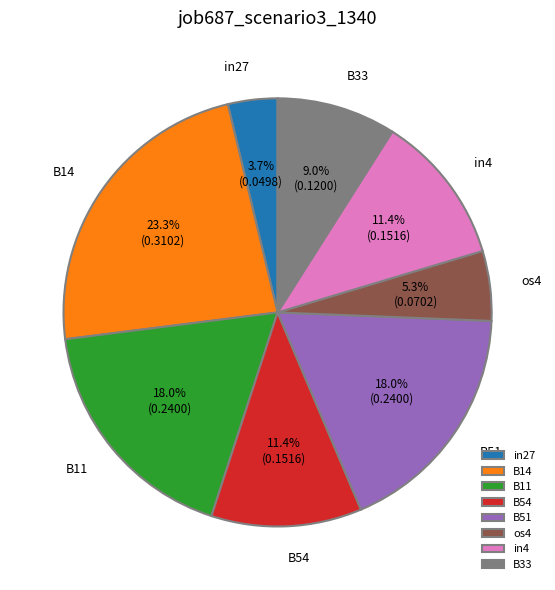

What is the largest slice in the pie chart?

B14